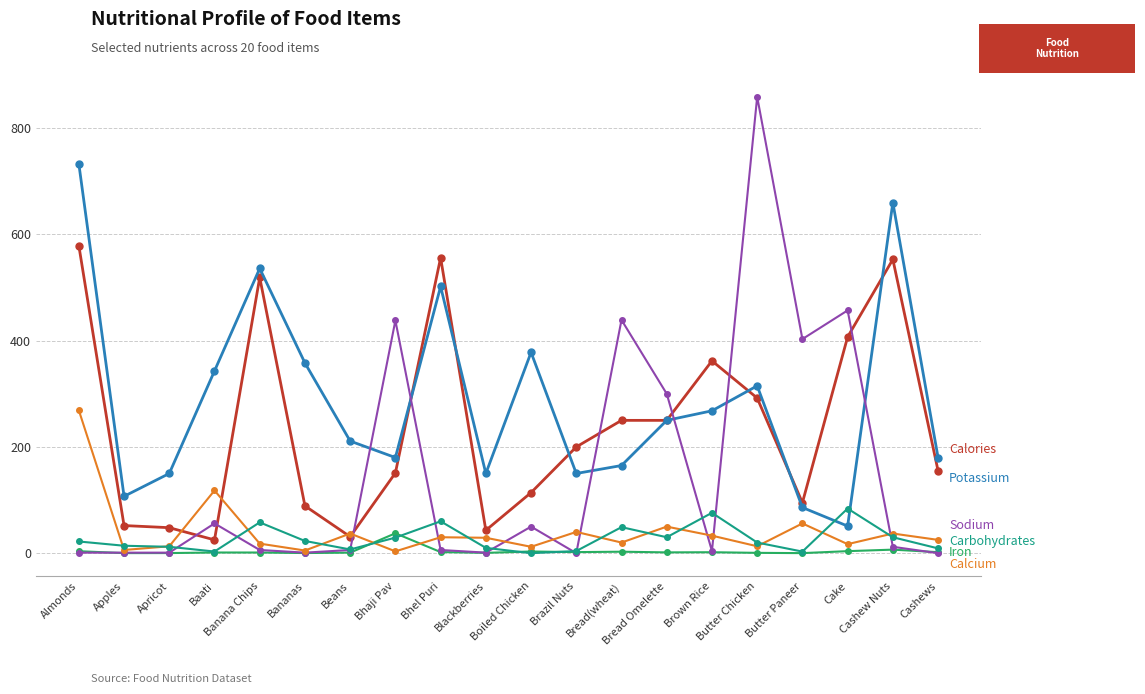

What is the greatest value displayed?

859.0